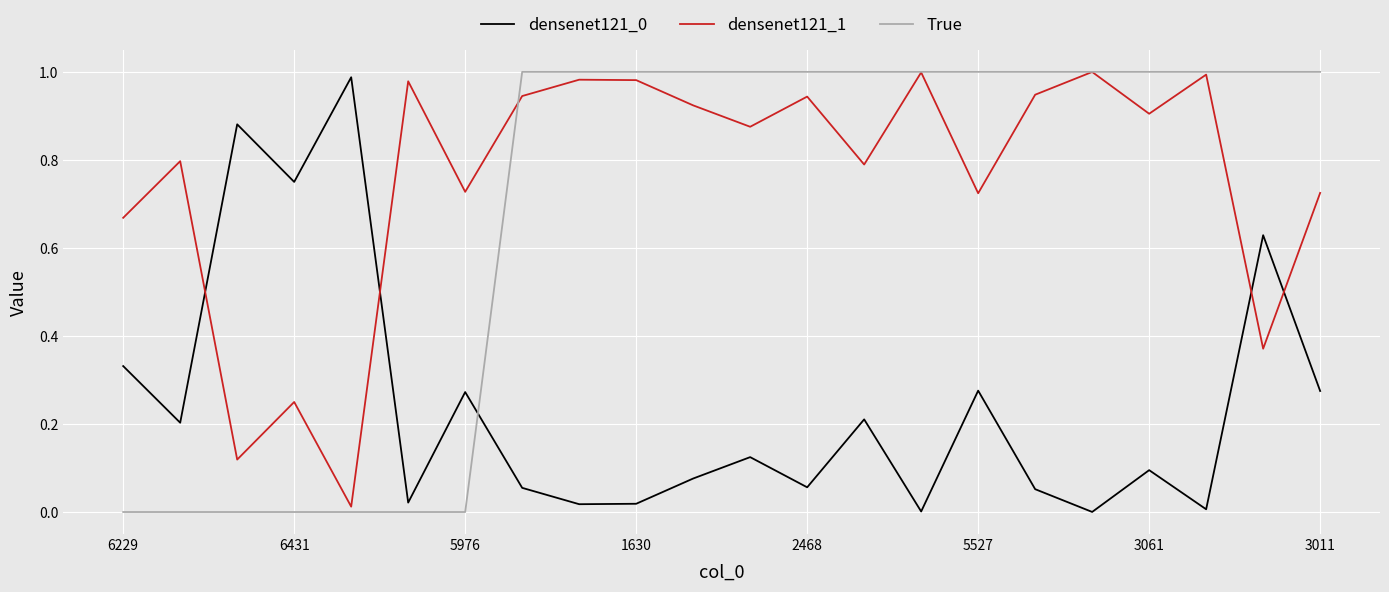

What is the sum of all densenet121_0 values?

5.3